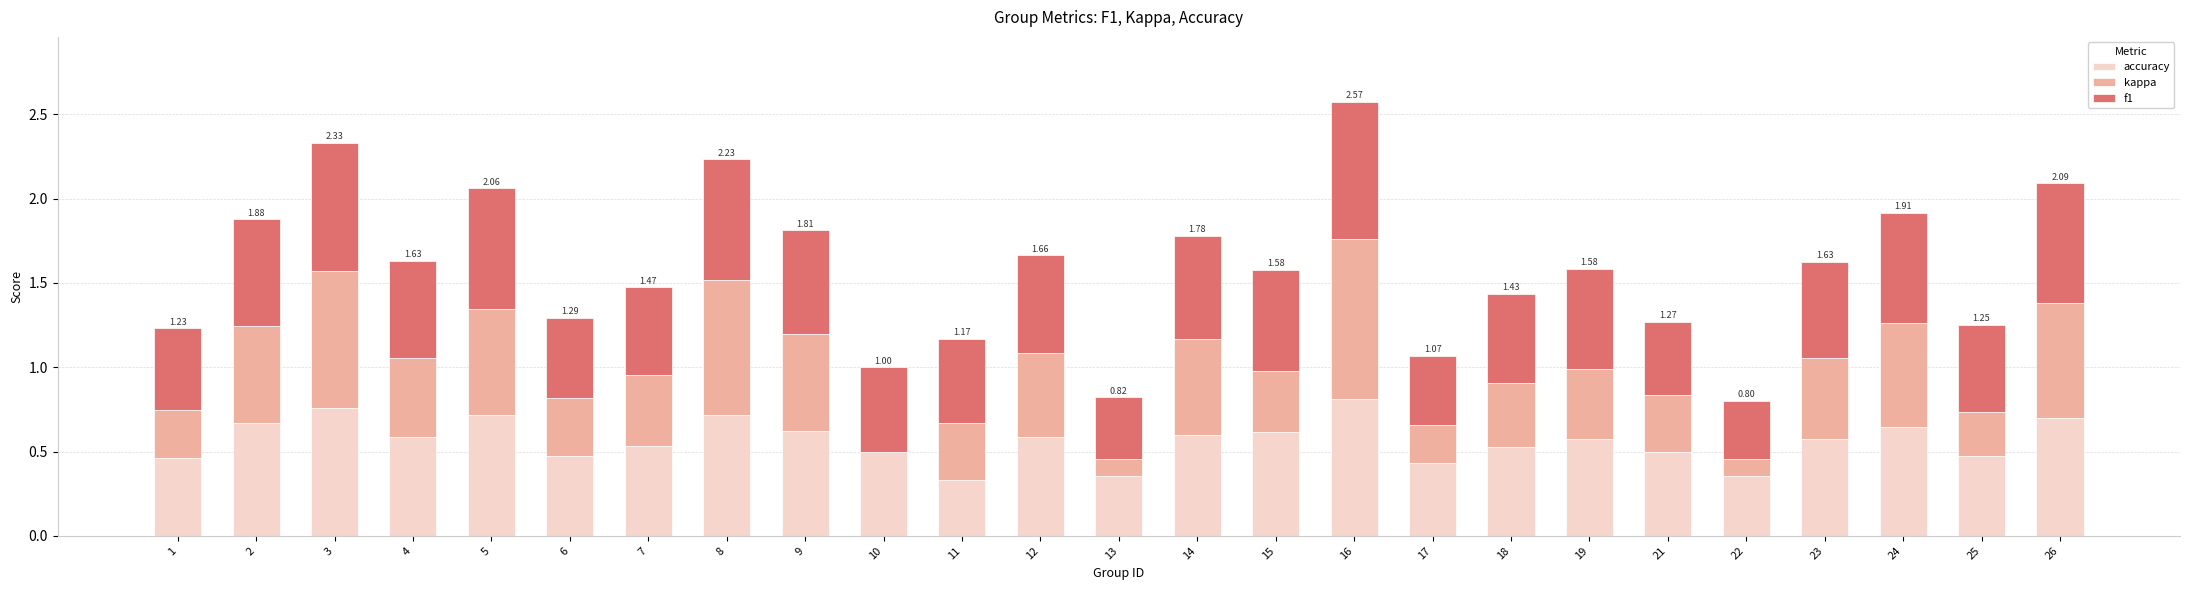

What is the total value across all series at 21?

1.3